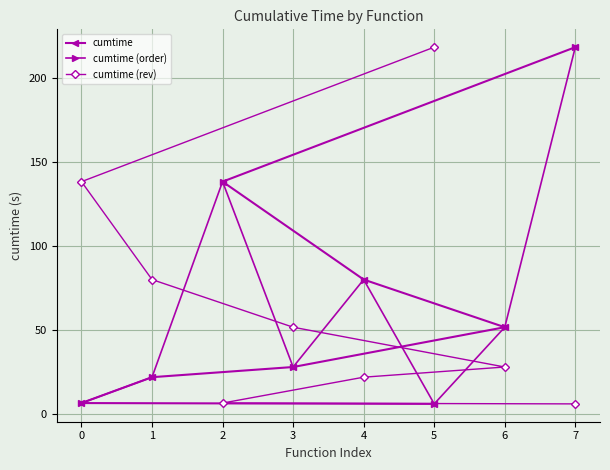

Is it true that cumtime equals 79.9 at 4?

True